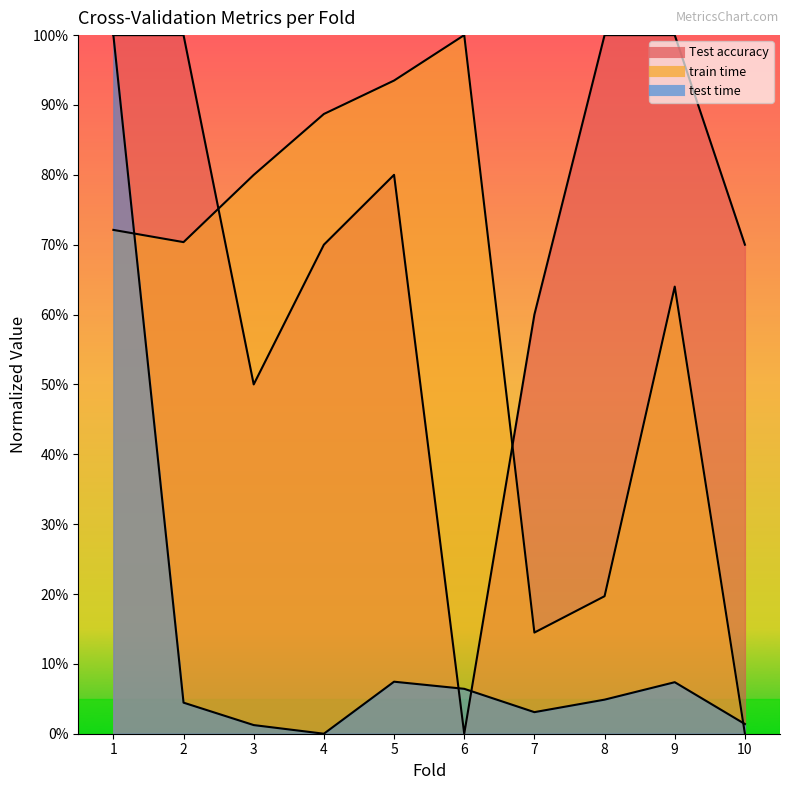

What is the sum of the Test accuracy values at 3 and 6?

0.5